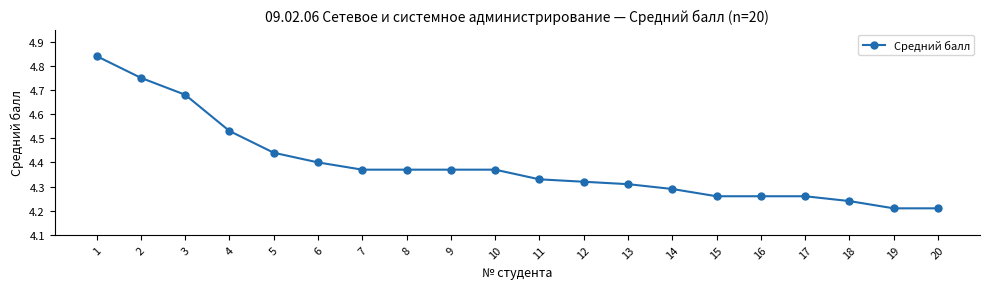

How many values are between 4 and 5?

20